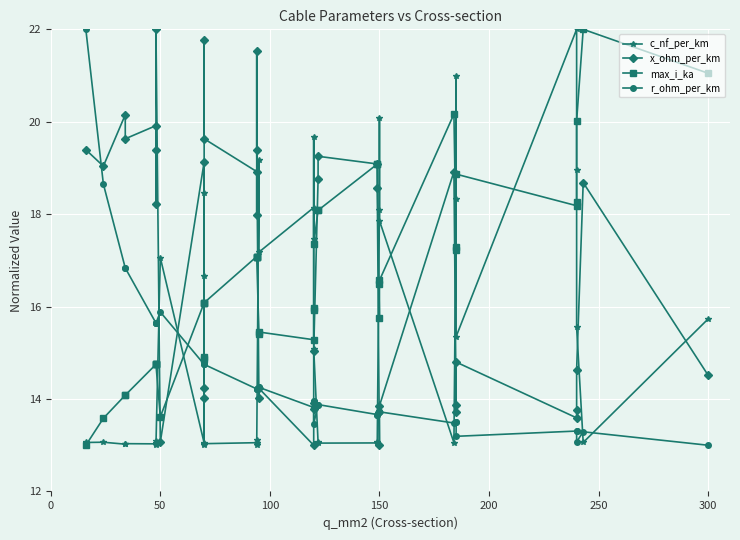

The x_ohm_per_km series shows 4.6 at 50. True or false?

False